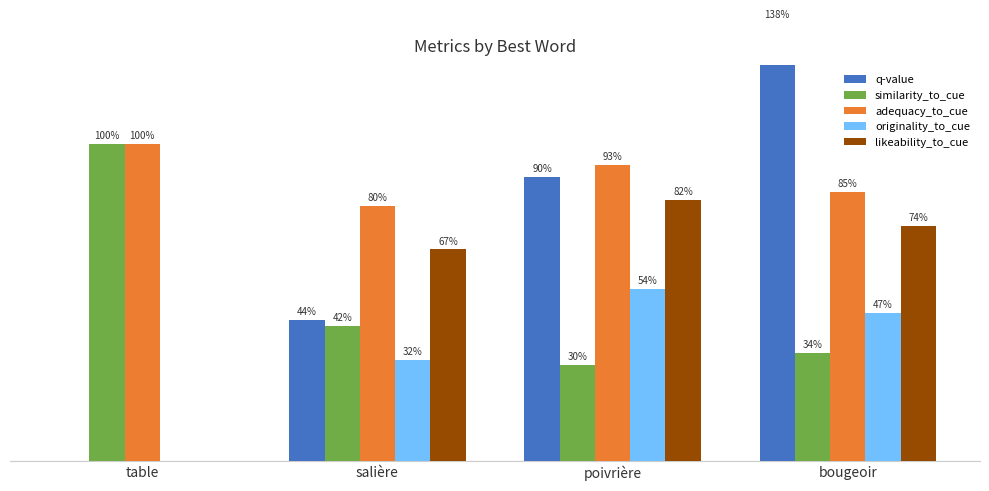

What is the difference between the originality_to_cue values at bougeoir and salière?

0.1